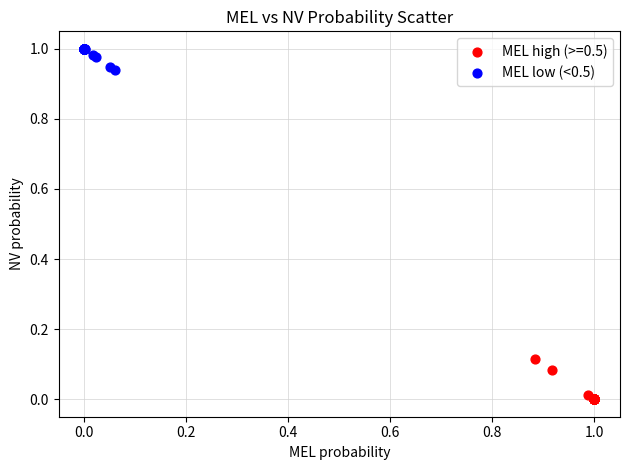

Which series contains the lowest Y value?

MEL high (>=0.5)